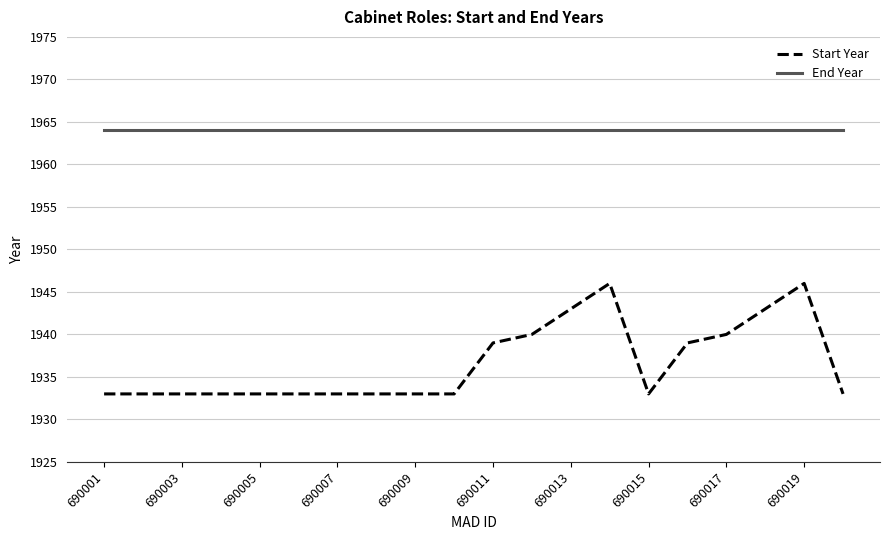

Which series has the largest range (max minus min)?

Start Year